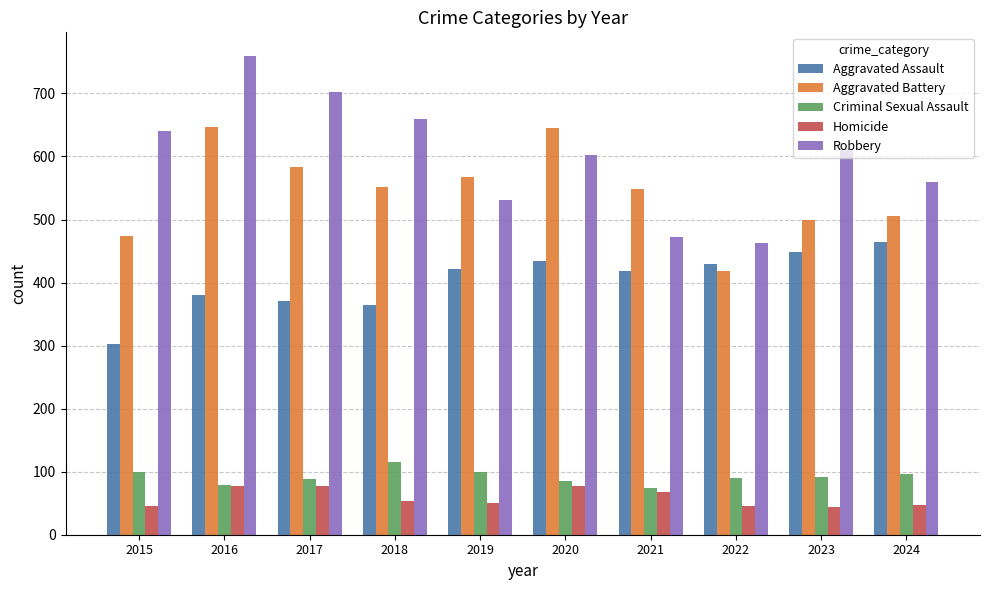

What is the greatest value displayed?

759